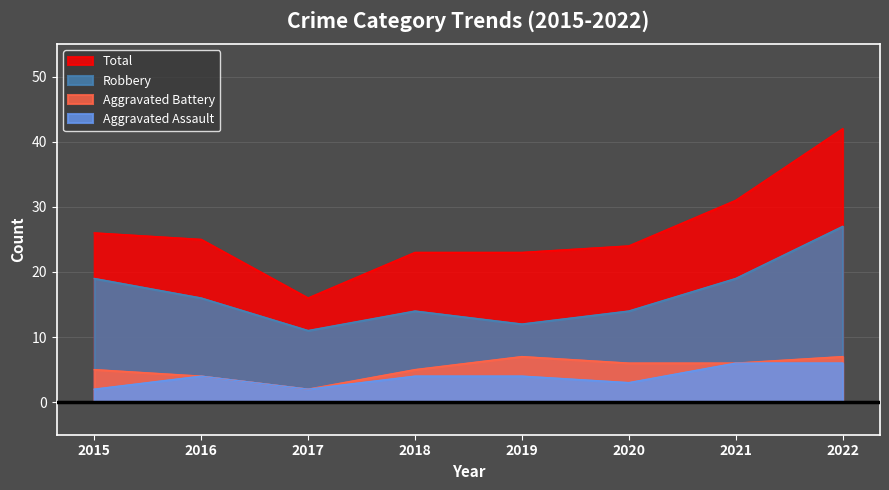

True or false: Aggravated Battery and Total cross at least once.

False